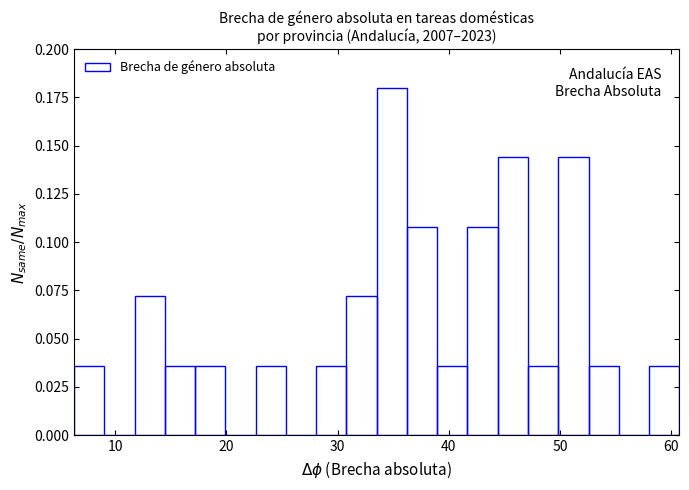

Read against the x-axis, roughly where is the centre of the tallest bar?

35